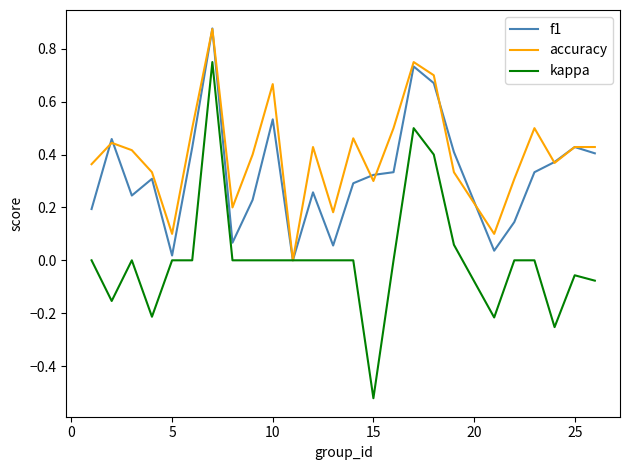

Rank the series by their average value, from lowest to highest.

kappa, f1, accuracy